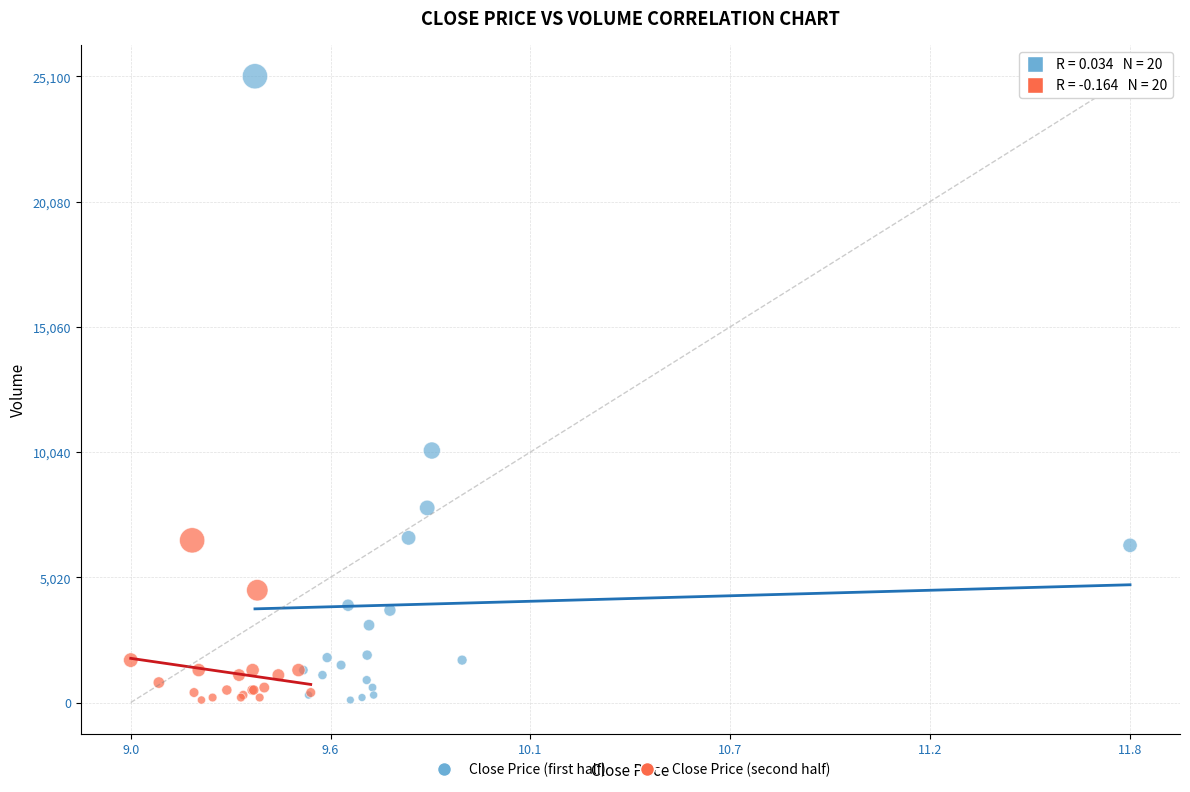

What are all the series names shown in the legend?

Close Price (first half), Close Price (second half)